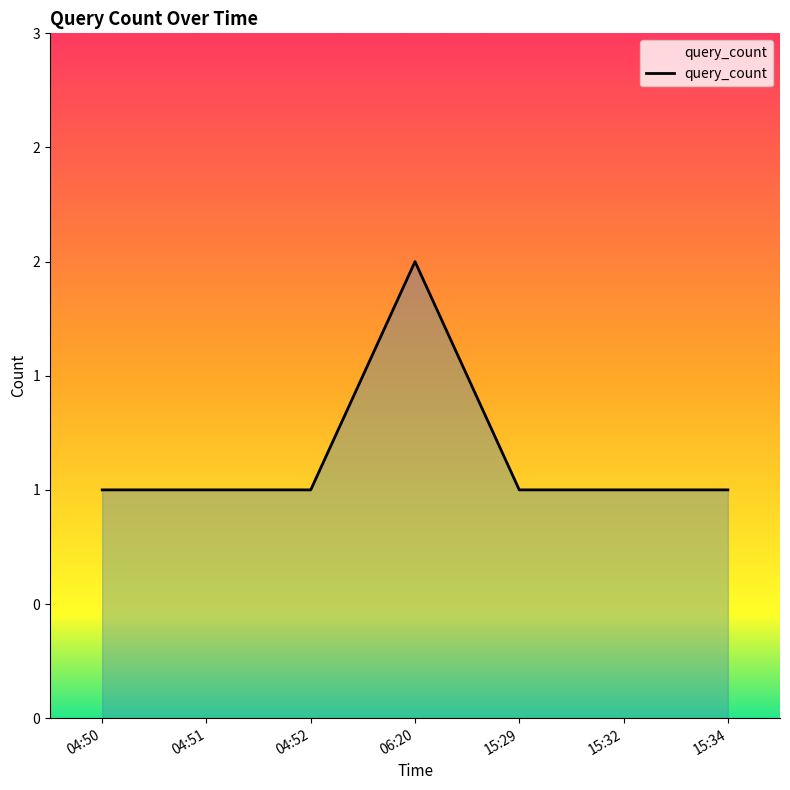

What is the label of the 4th point from the right?

06:20